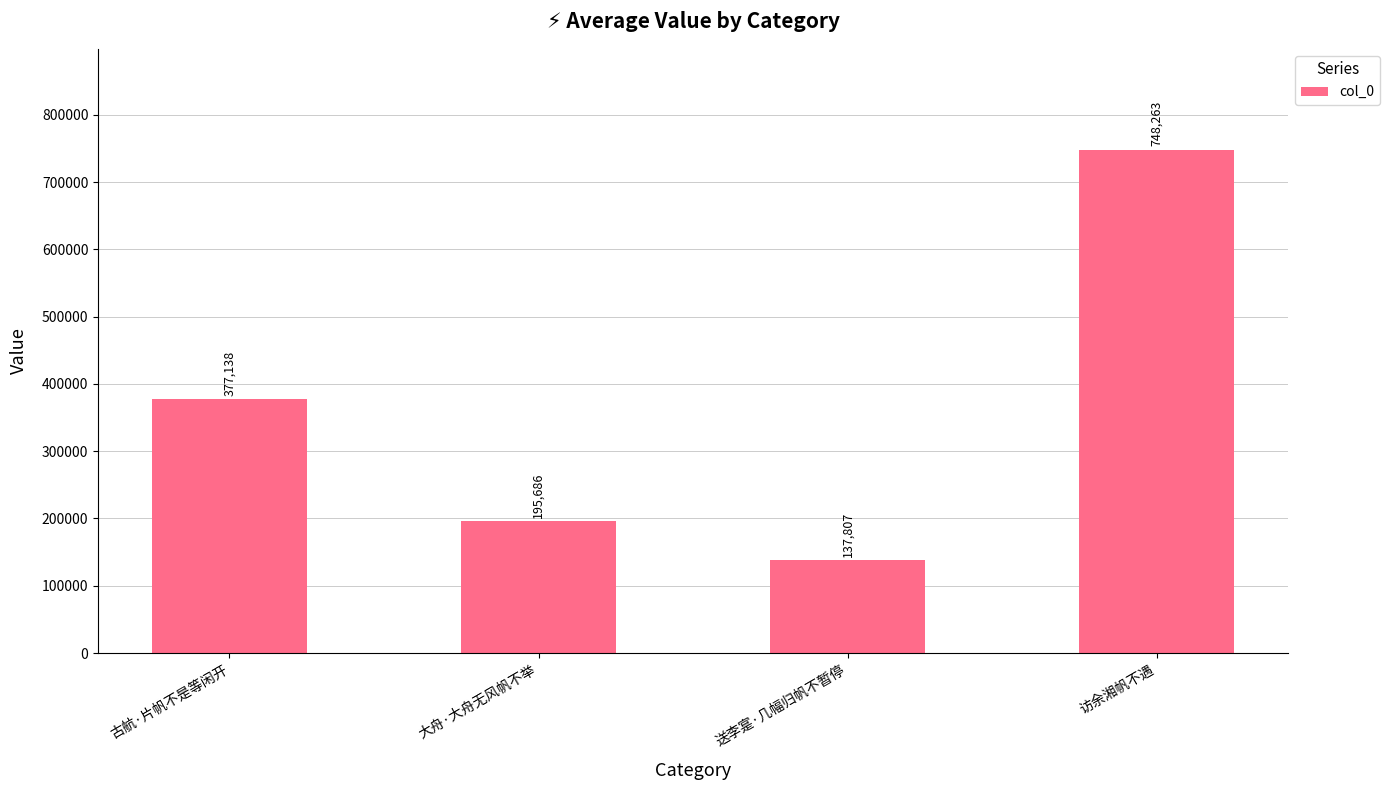

True or false: the data shows 195686 at 大舟·大舟无风帆不举.

True